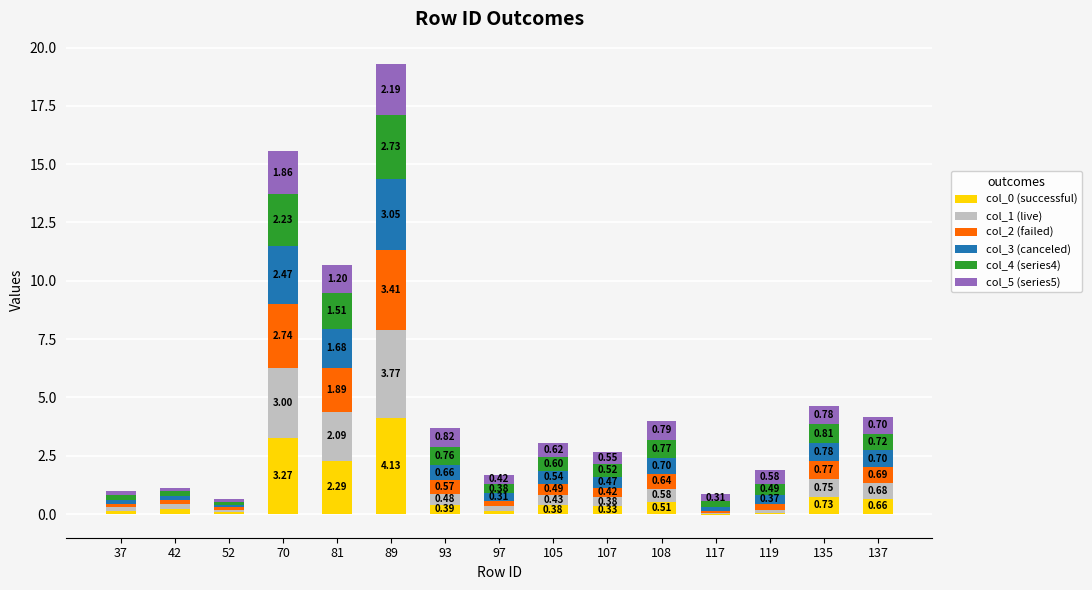

At which label does col_0 (successful) first exceed 0?

37